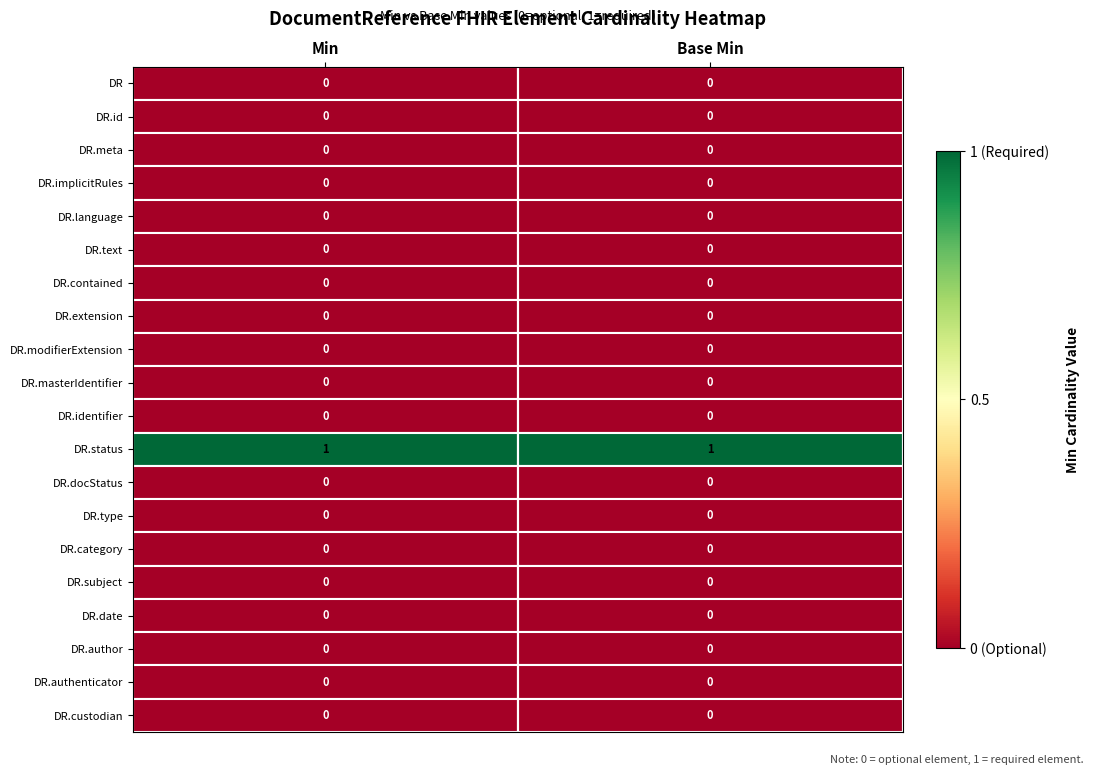

What is the greatest value displayed?

1